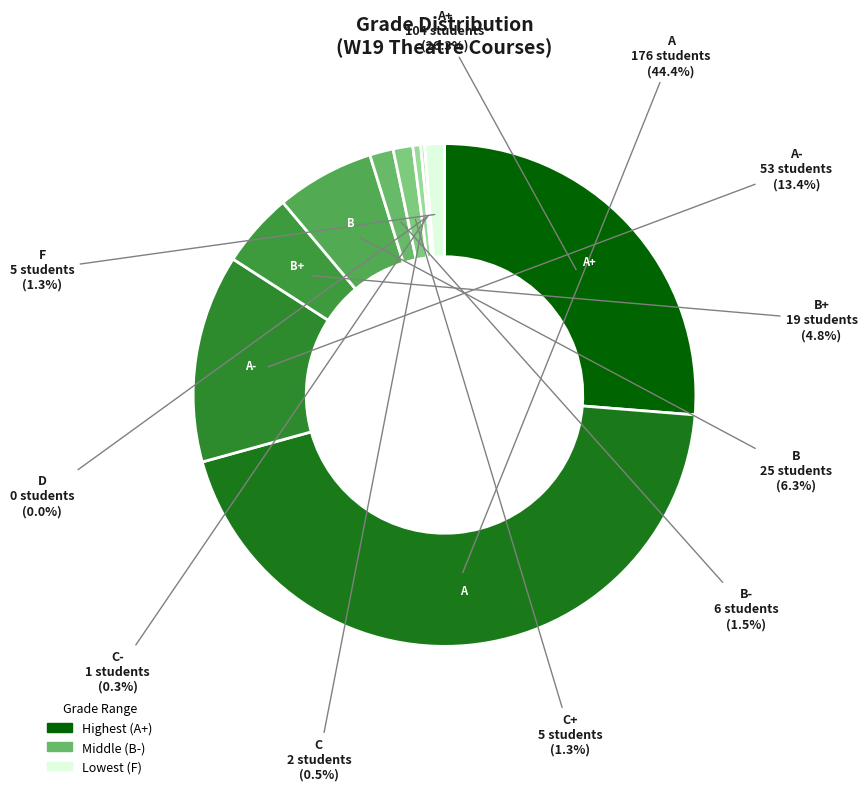

Combined, do A+ and F account for over 50%?

No